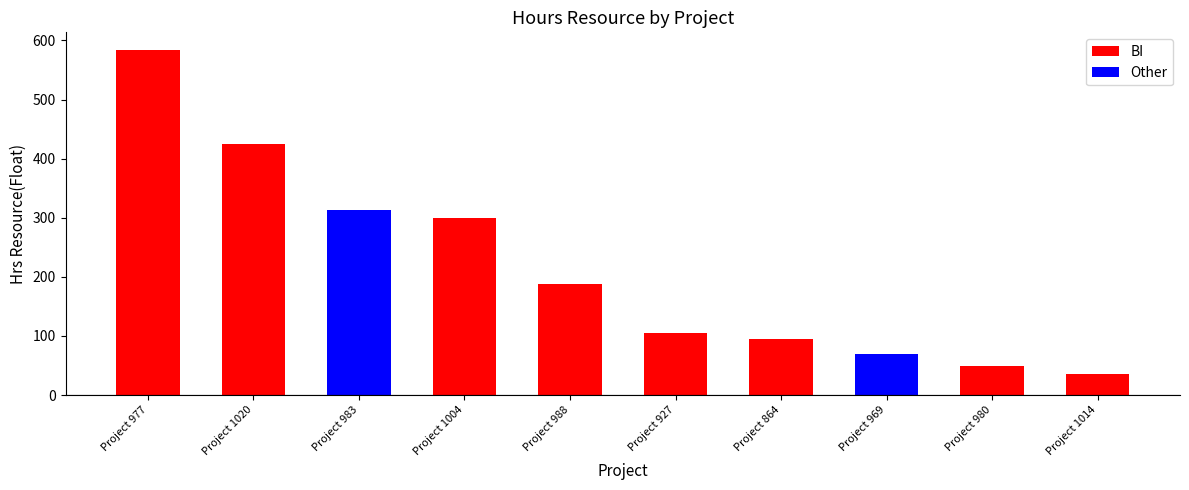

What is the change in value from Project 977 to Project 1020?

-158.9